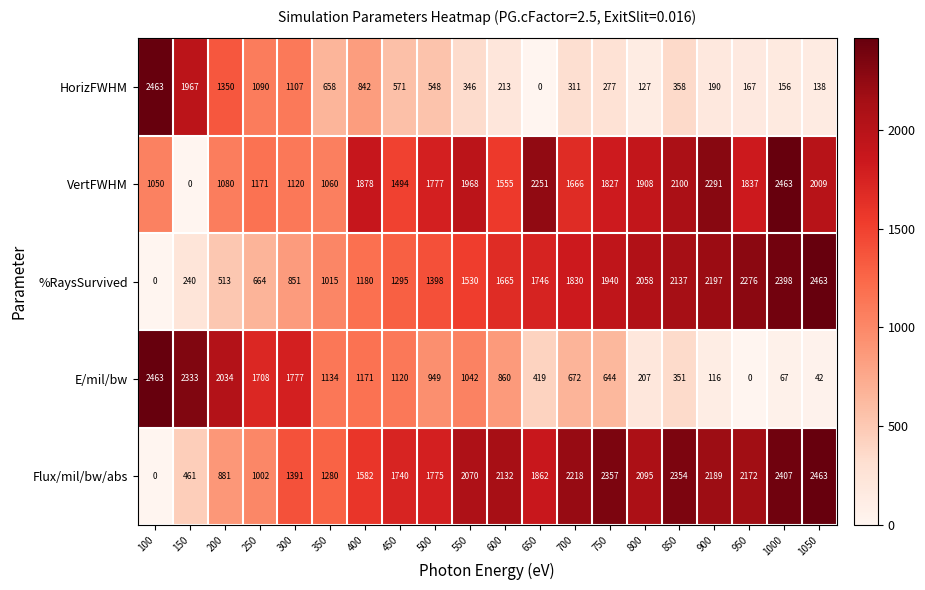

What is the difference between the %RaysSurvived values at 1000 and 650?

652